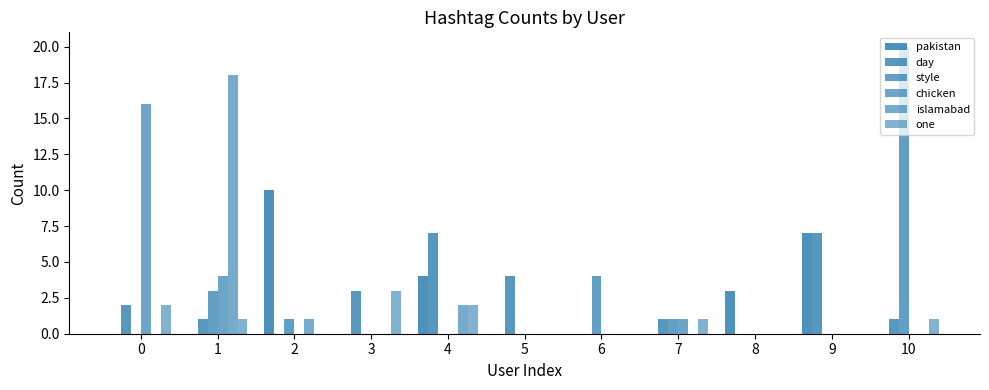

What is the difference between the maximum and minimum values in the one series?

3